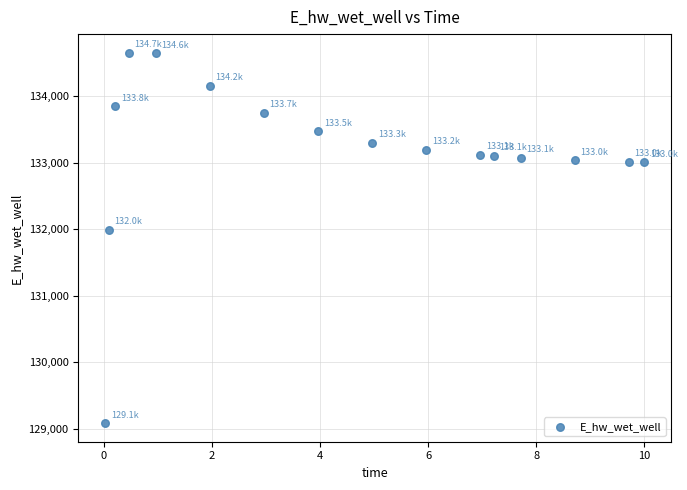

What Y value in the scatter plot is closest to 131867?

131988.5